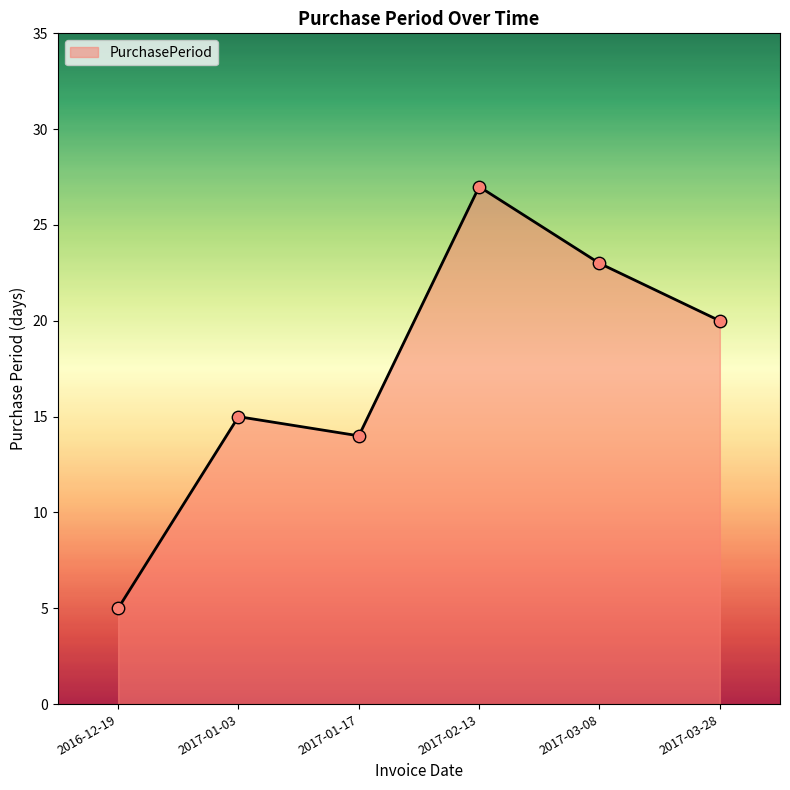

Between 2017-03-08 and 2017-01-03, which is larger?

2017-03-08